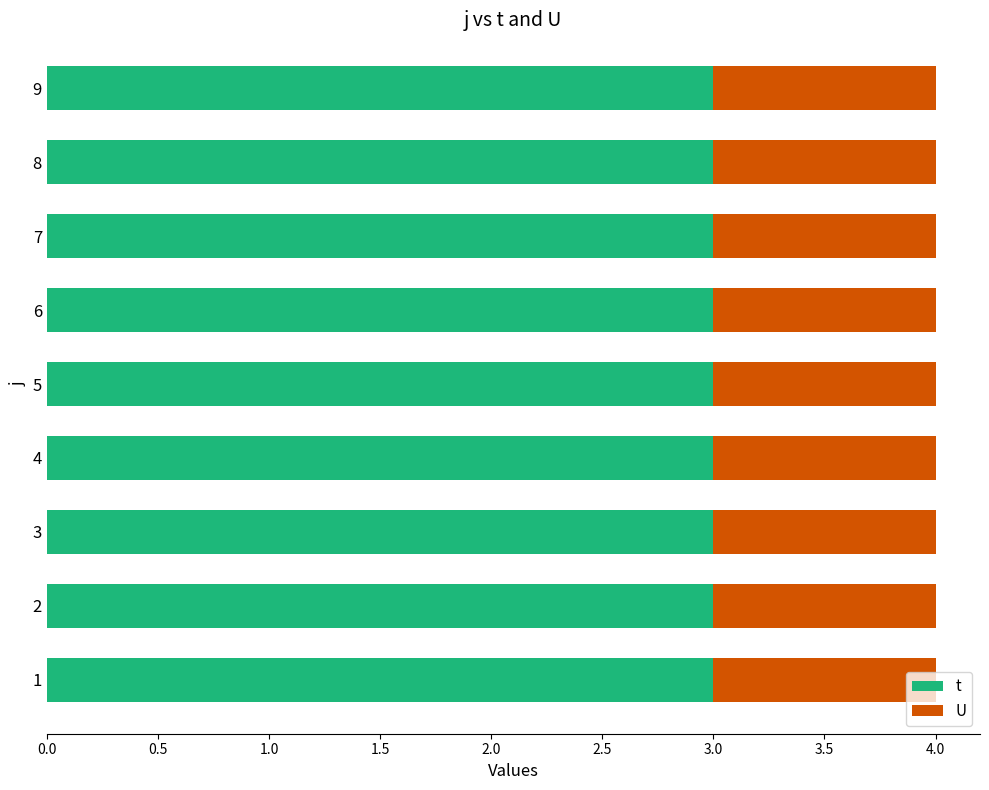

Which series has the largest total across all categories?

t